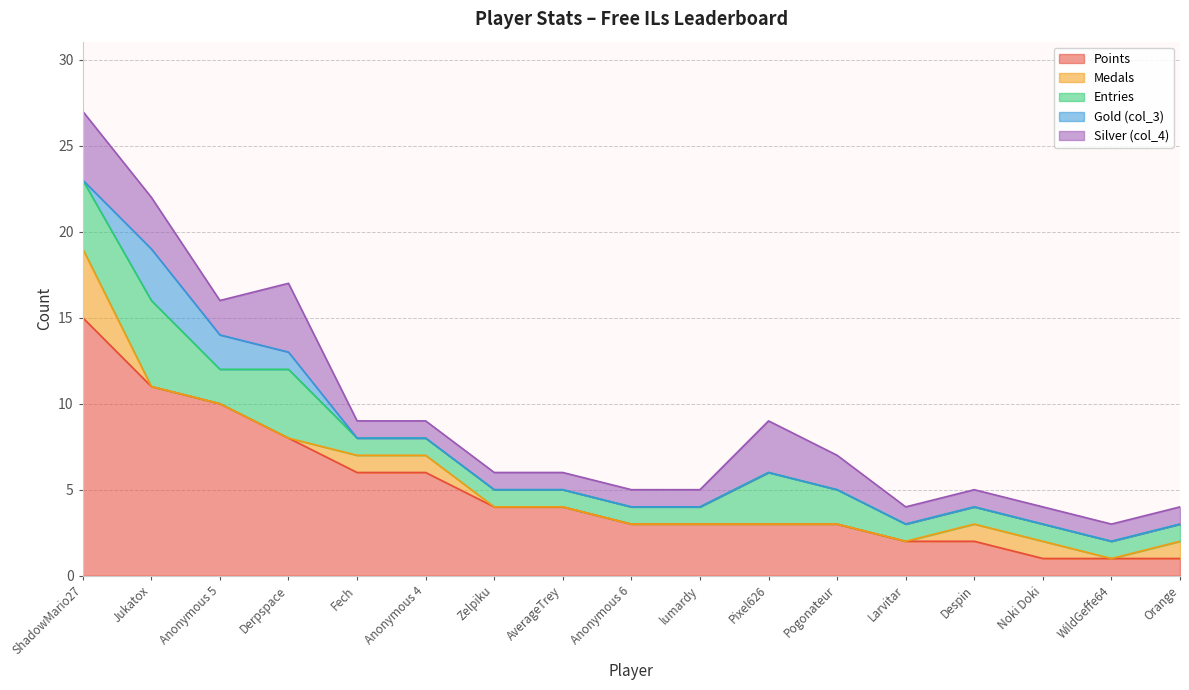

Is the value of Gold (col_3) at Noki Doki greater than the value of Entries at Despin?

No